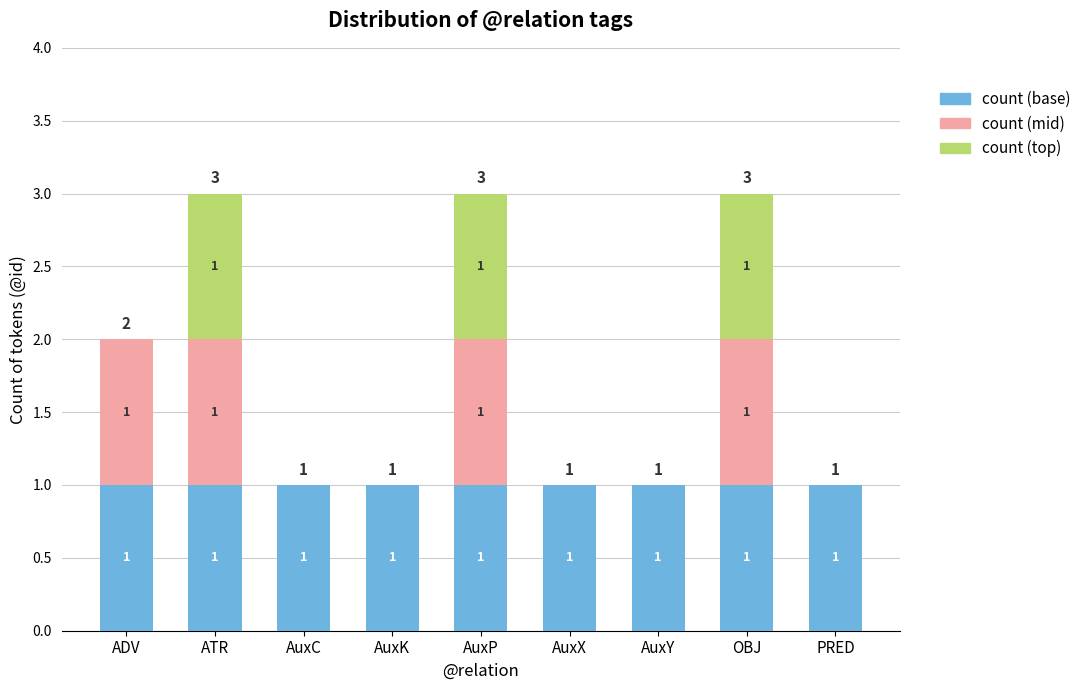

True or false: count (base) has a value of 2 at AuxY.

False